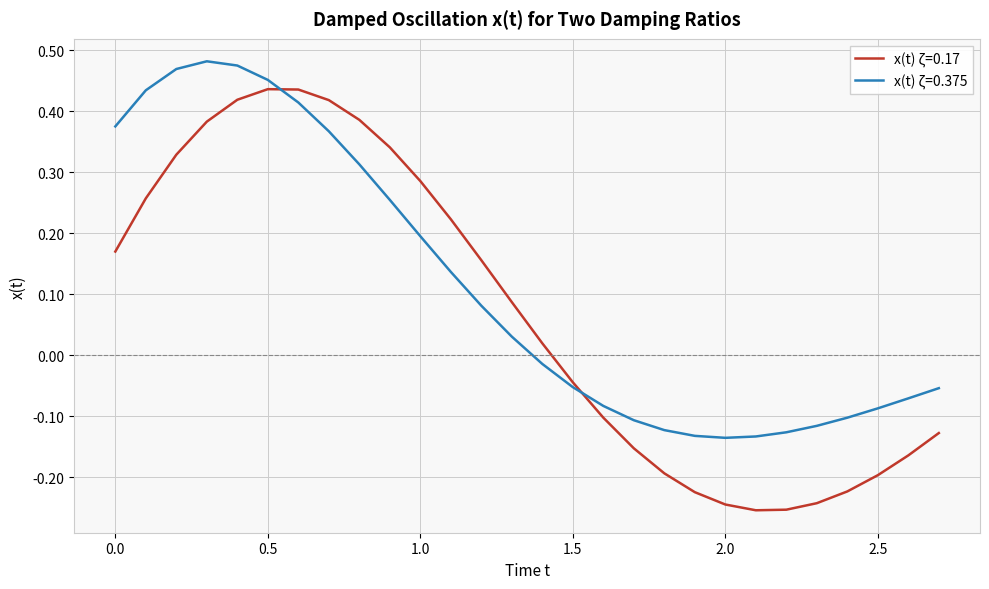

True or false: x(t) ζ=0.17 and x(t) ζ=0.375 cross at least once.

True